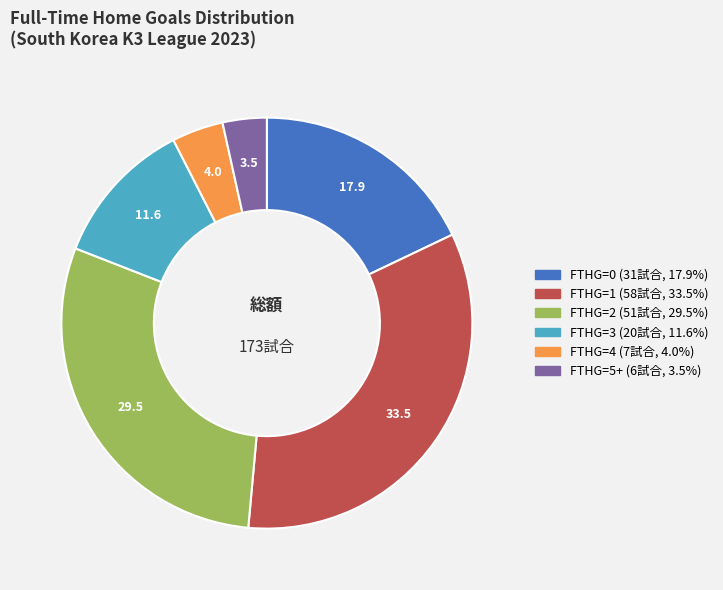

Is there a majority slice in this chart?

No